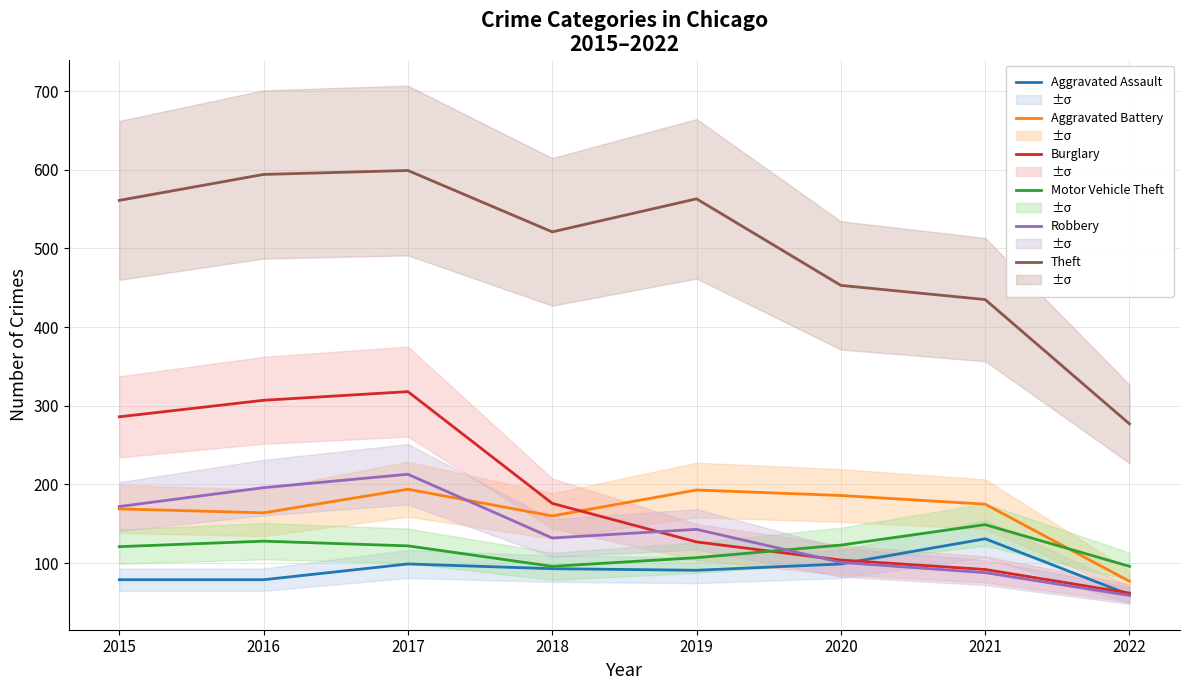

Reading left to right, what are all the values shown in this chart?

Aggravated Assault: 79	79	99	93	91	99	131	60
Aggravated Battery: 169	164	194	160	193	186	175	77
Burglary: 286	307	318	176	127	104	92	62
Motor Vehicle Theft: 121	128	122	96	107	123	149	96
Robbery: 172	196	213	132	143	101	88	59
Theft: 561	594	599	521	563	453	435	277